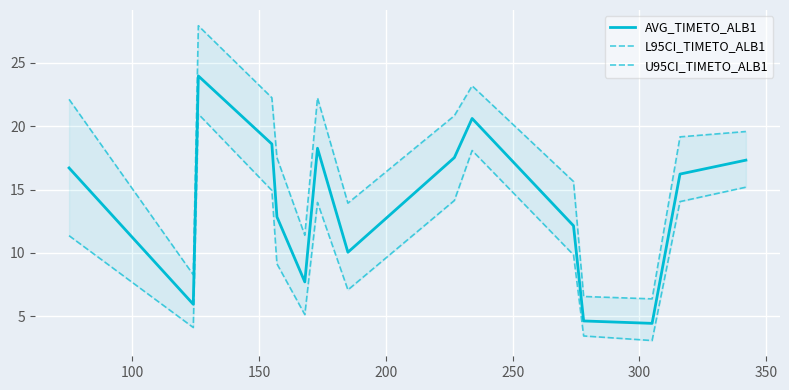

What is the highest value of the AVG_TIMETO_ALB1 series?

23.9